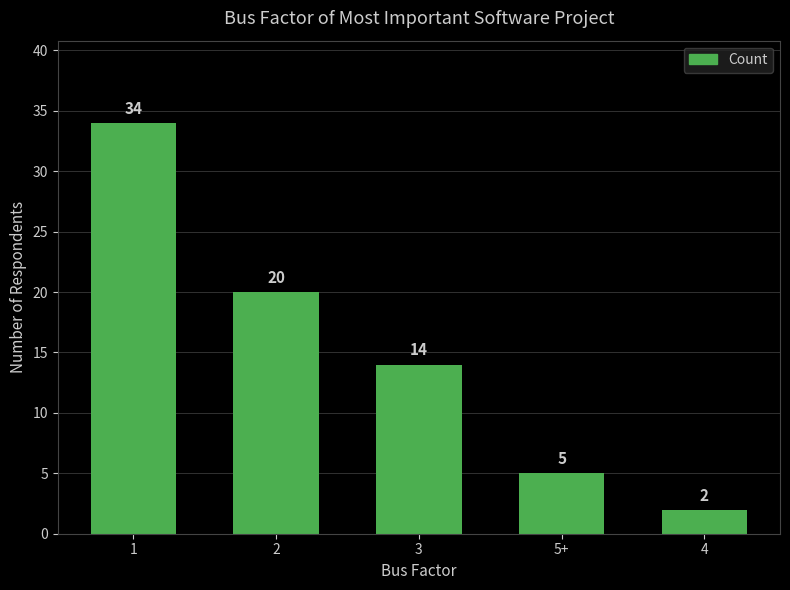

Reading left to right, list all the values displayed in this chart.

1=34	2=20	3=14	5+=5	4=2